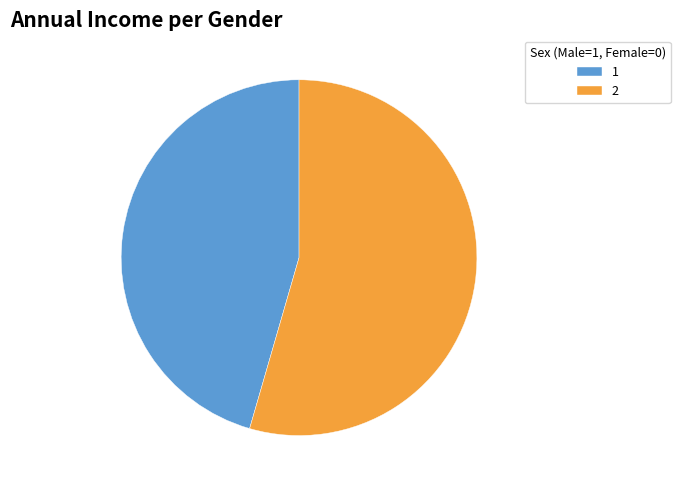

True or false: 2 accounts for 54% of the total.

True